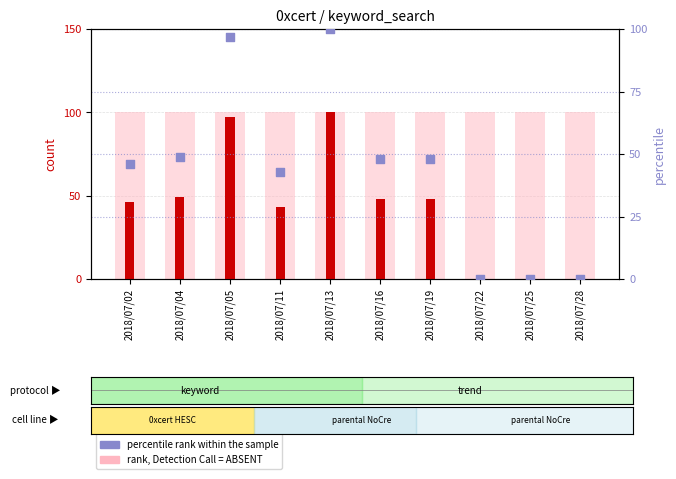

At how many categories does at least one series exceed 60?

10